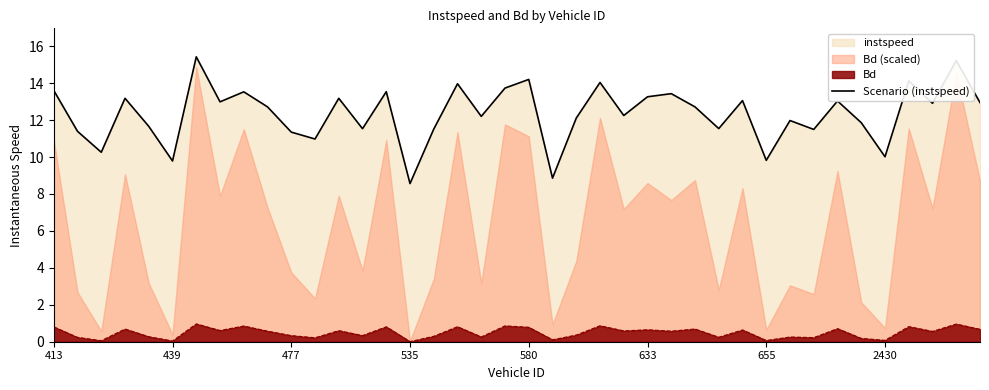

Where does the data first go above 12?

413